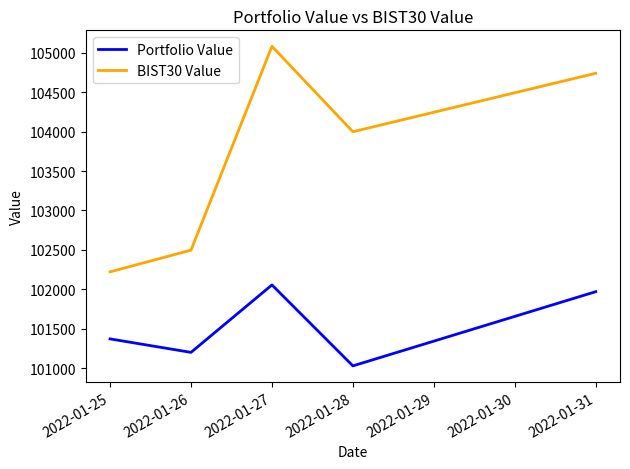

What is the spread (max minus min) of values at 2022-01-28?

2971.8